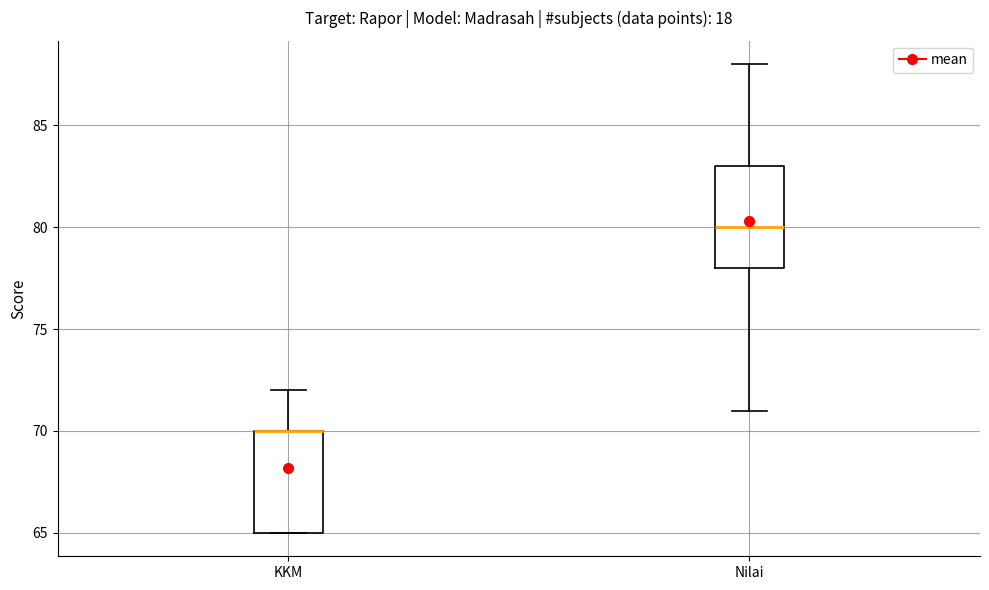

Reading left to right, read every box against the y-axis: the position of its median line, the range the box covers, and the ends of its whiskers. The values are not printed on the chart, so give them approximately, as read against the axis.

KKM: median 70 (drawn on the box's upper edge), box 65 to 70, whiskers 65 to 72
Nilai: median 80, box 78 to 83, whiskers 71 to 88